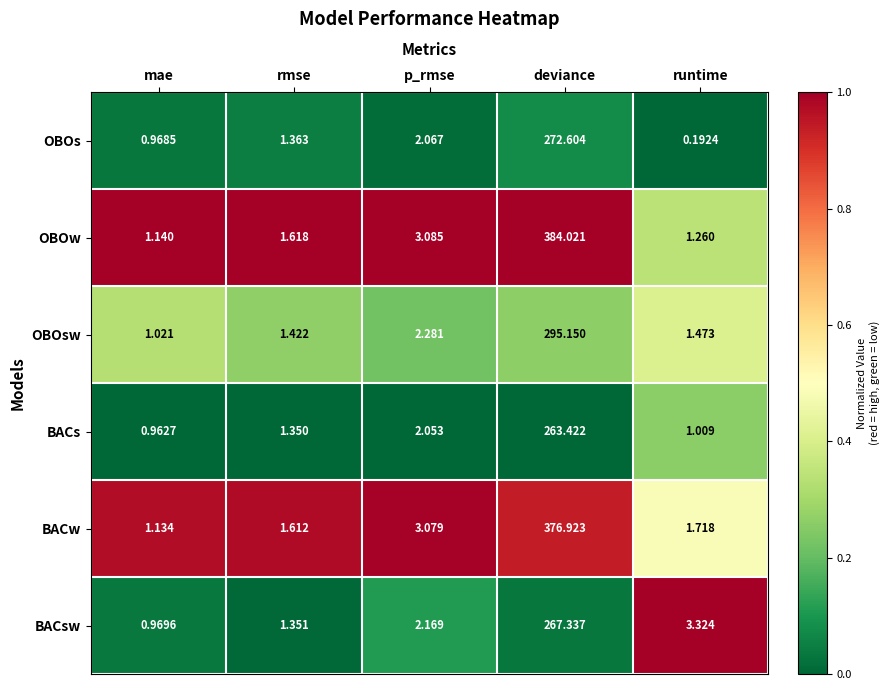

How many categories are shown in the chart?

5